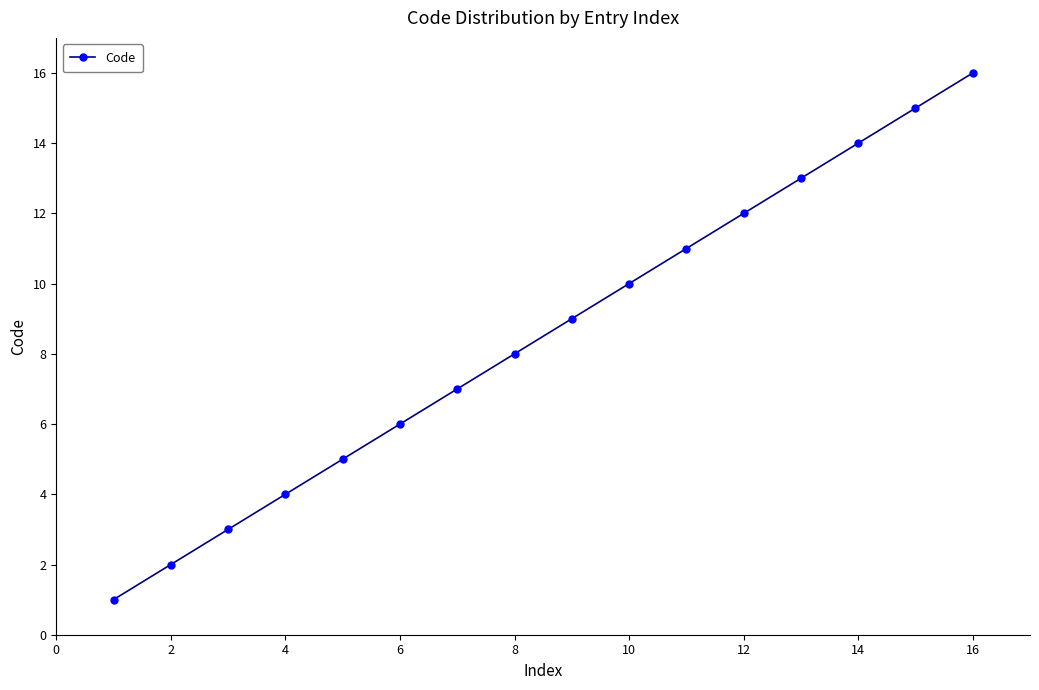

What is the maximum value shown in the chart?

16